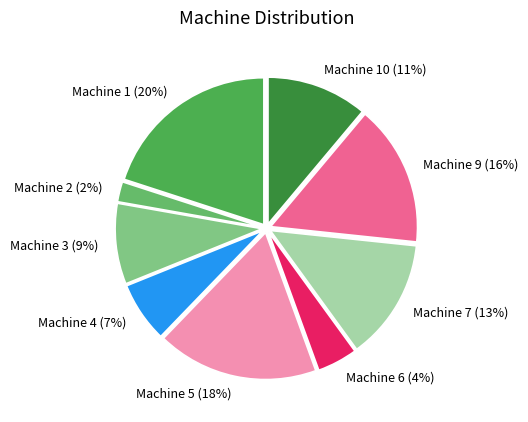

Does any single category account for the majority?

No